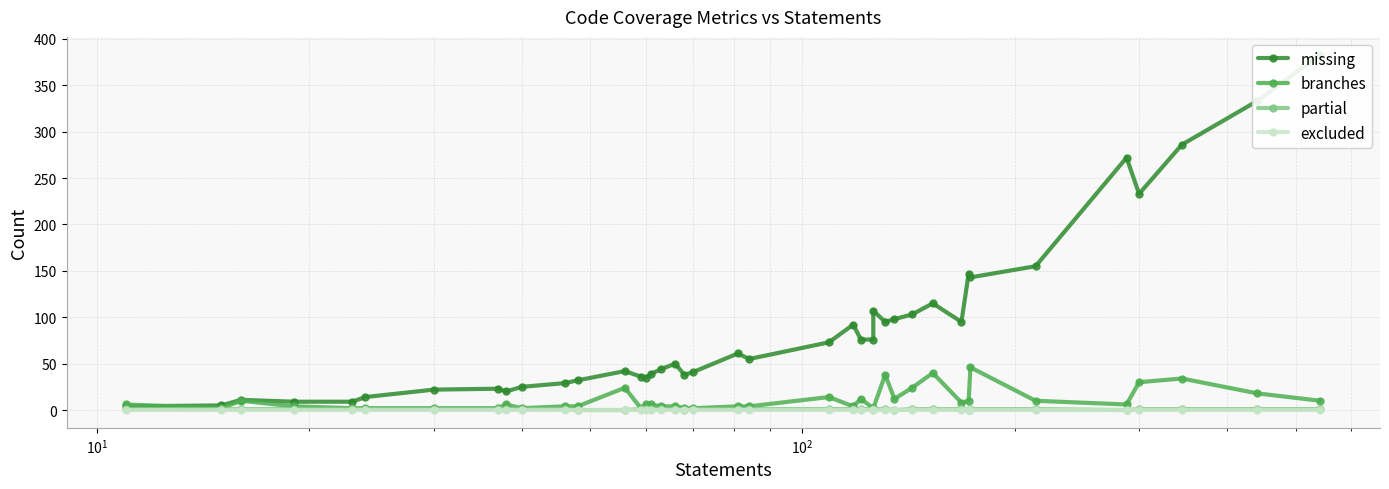

List the series in order of their peak value, lowest first.

excluded, partial, branches, missing